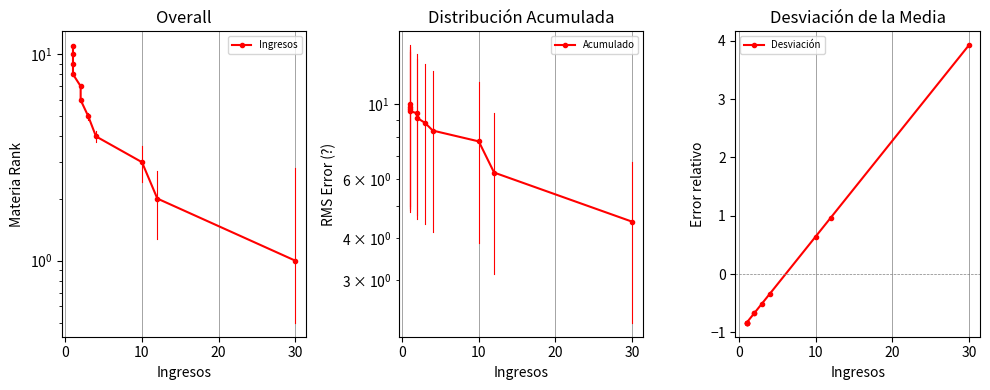

What are all the series names shown in the legend?

Ingresos, Acumulado, Desviación